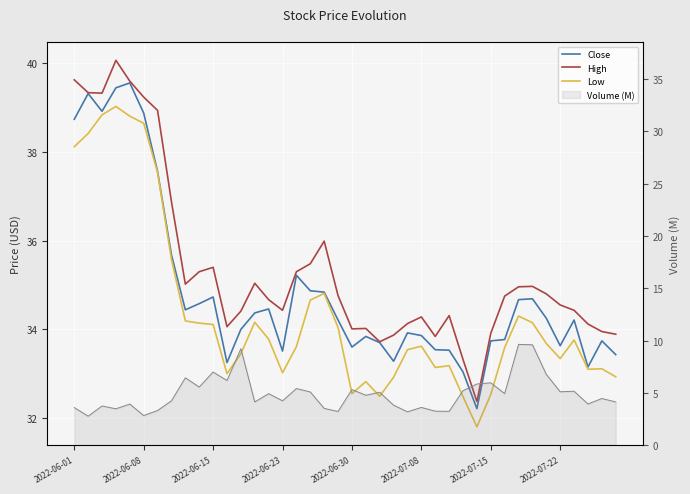

How many data points does each series have?

40